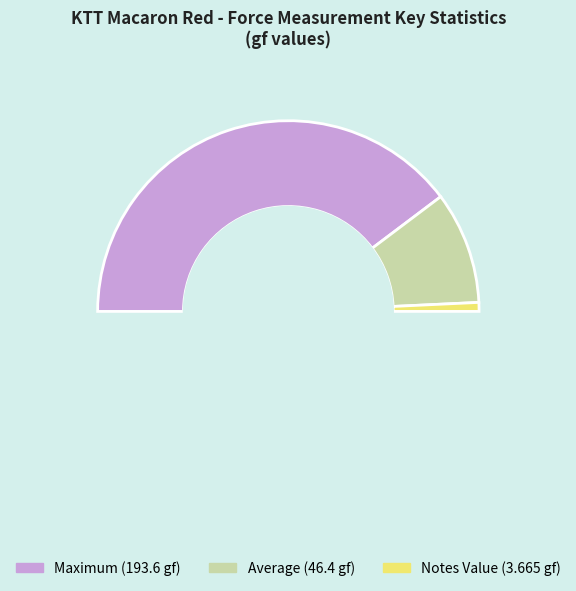

What is the majority slice?

Maximum